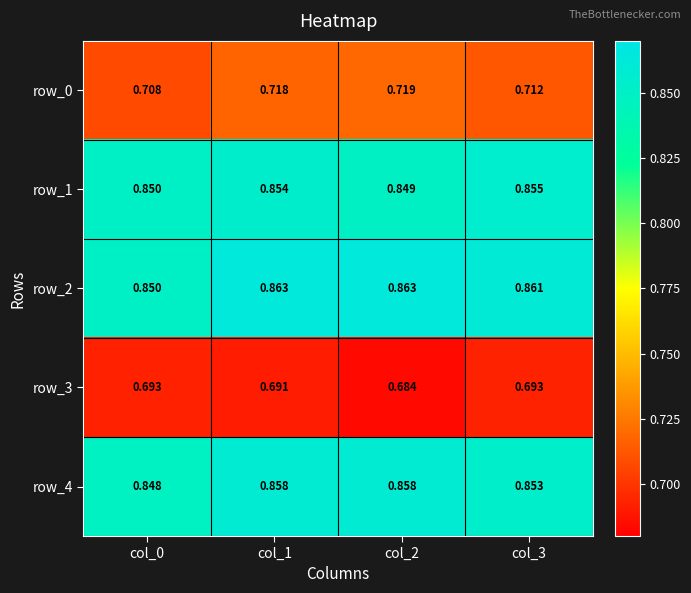

How many categories are shown in the chart?

4